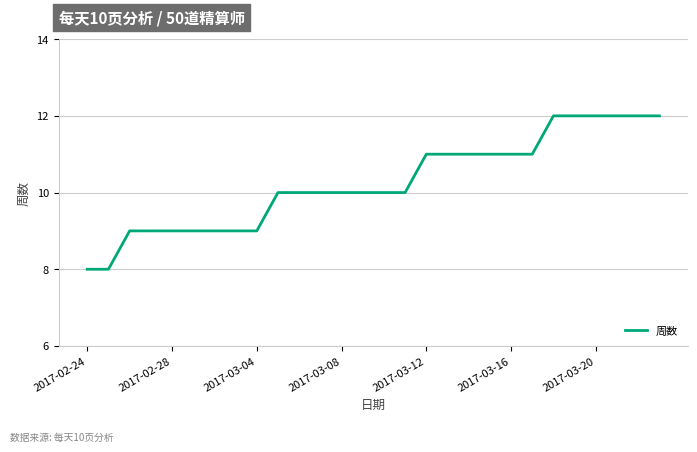

What is the difference between the maximum and minimum values?

4